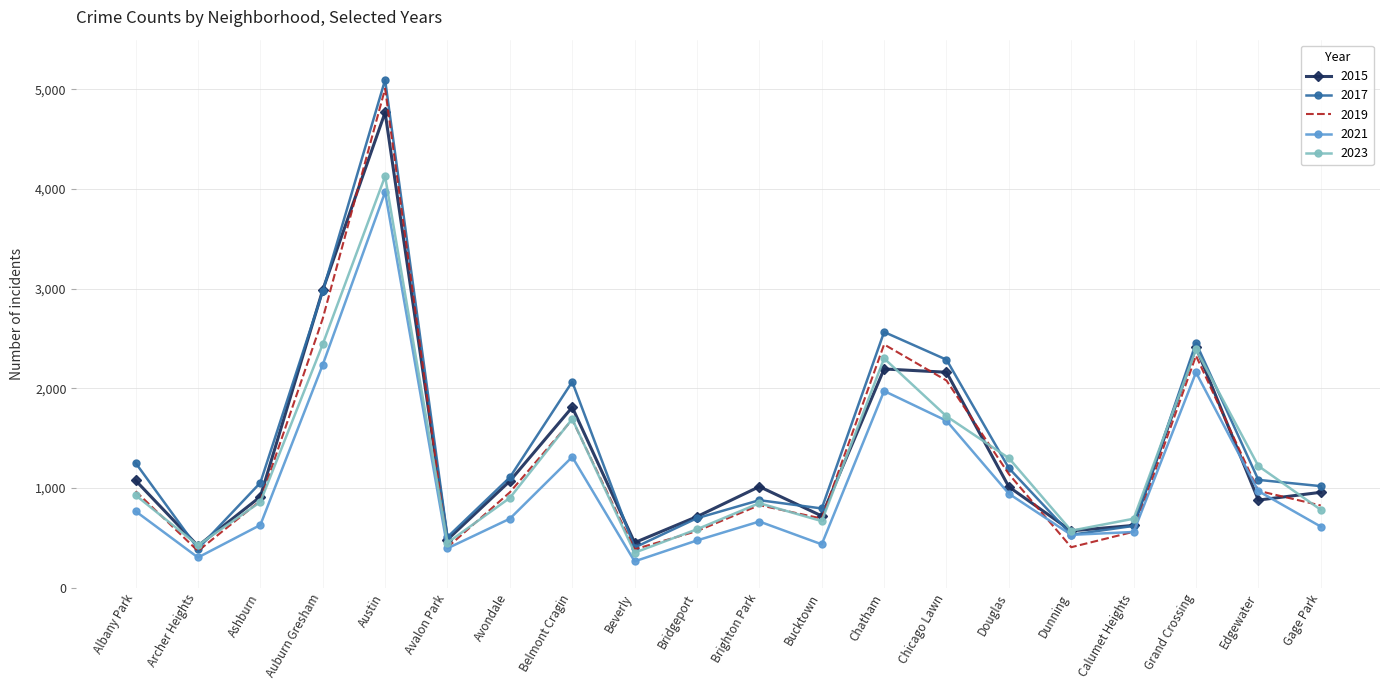

What is the sum of the 2019 values at Edgewater and Bridgeport?

1540